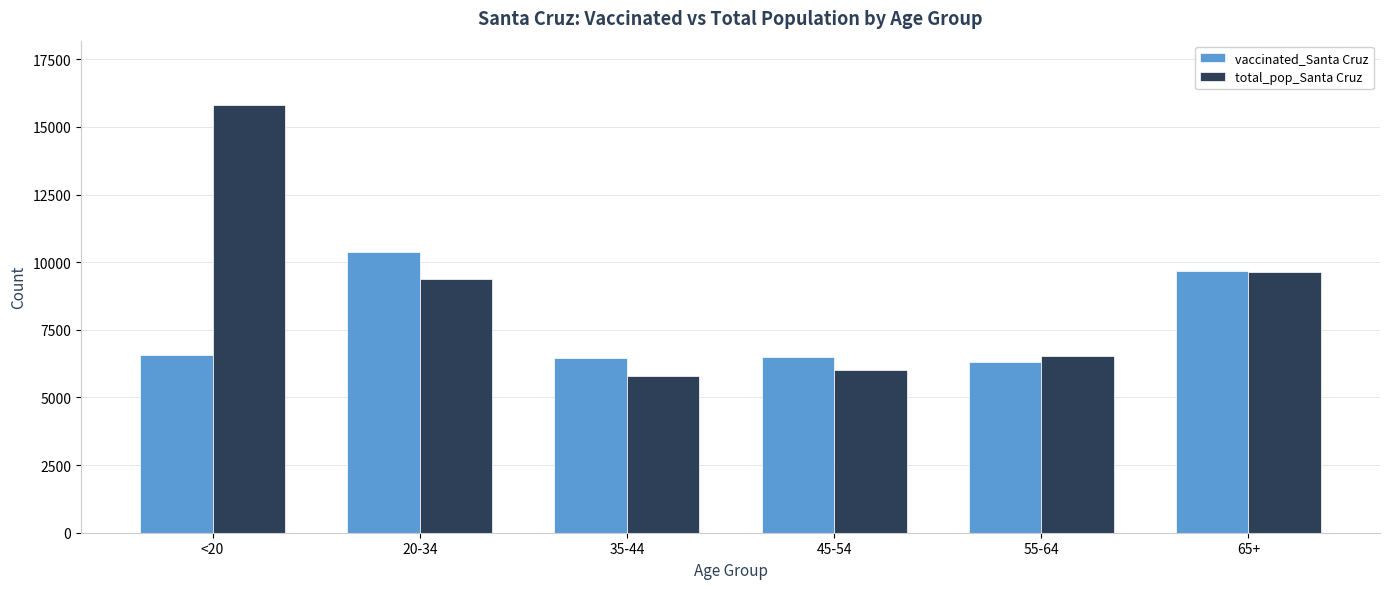

What is the sum of the vaccinated_Santa Cruz values at 45-54 and 20-34?

16889